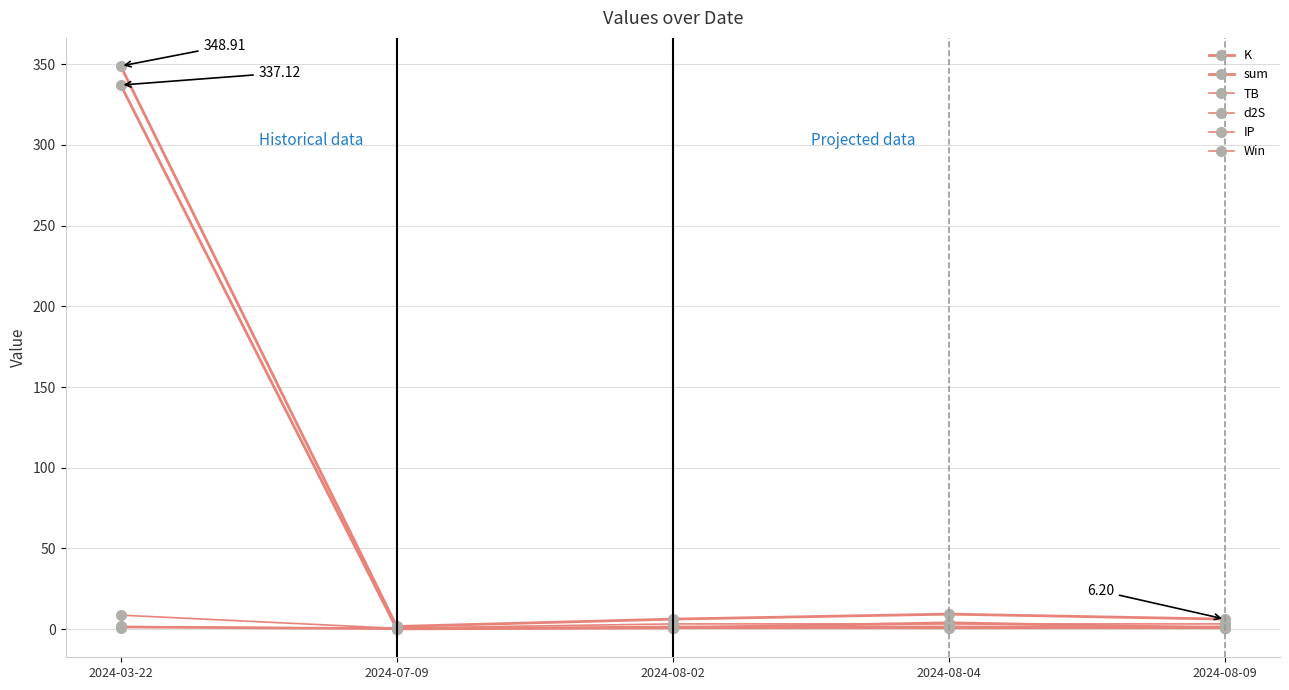

The value of Win at 2024-03-22 is 0.5. True or false?

False